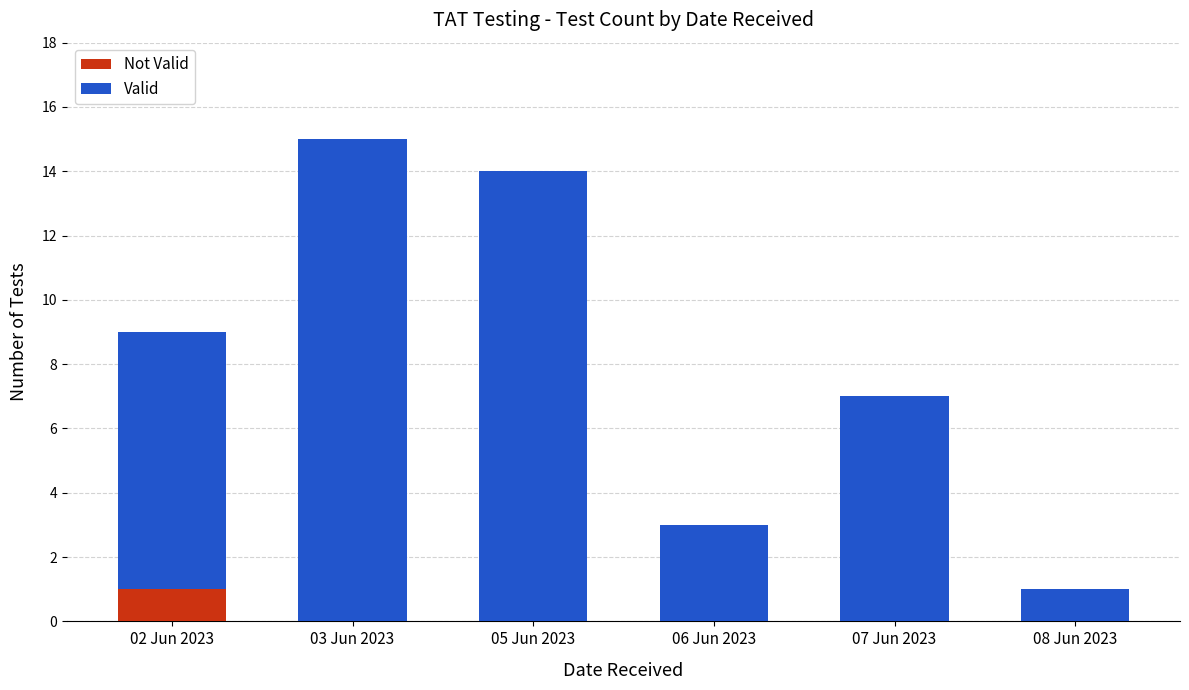

At which category is the sum across all series the highest?

03 Jun 2023